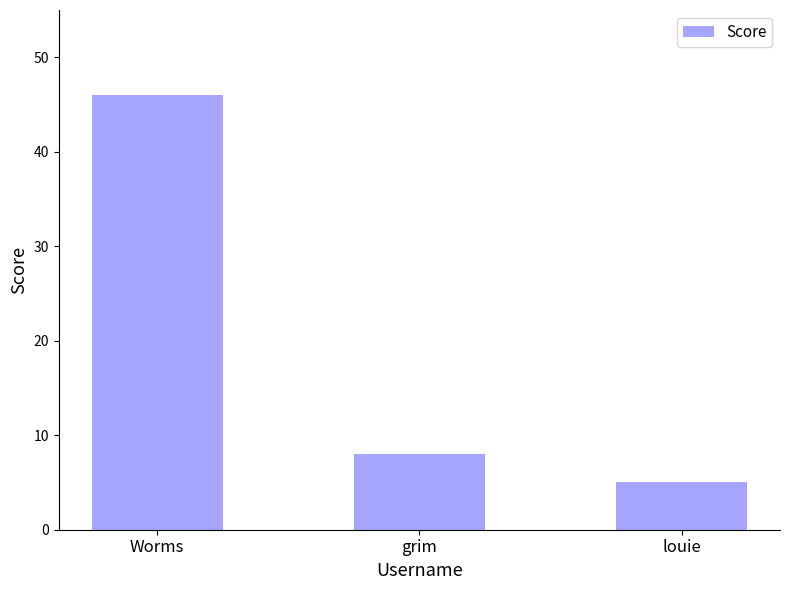

What is the smallest value displayed?

5